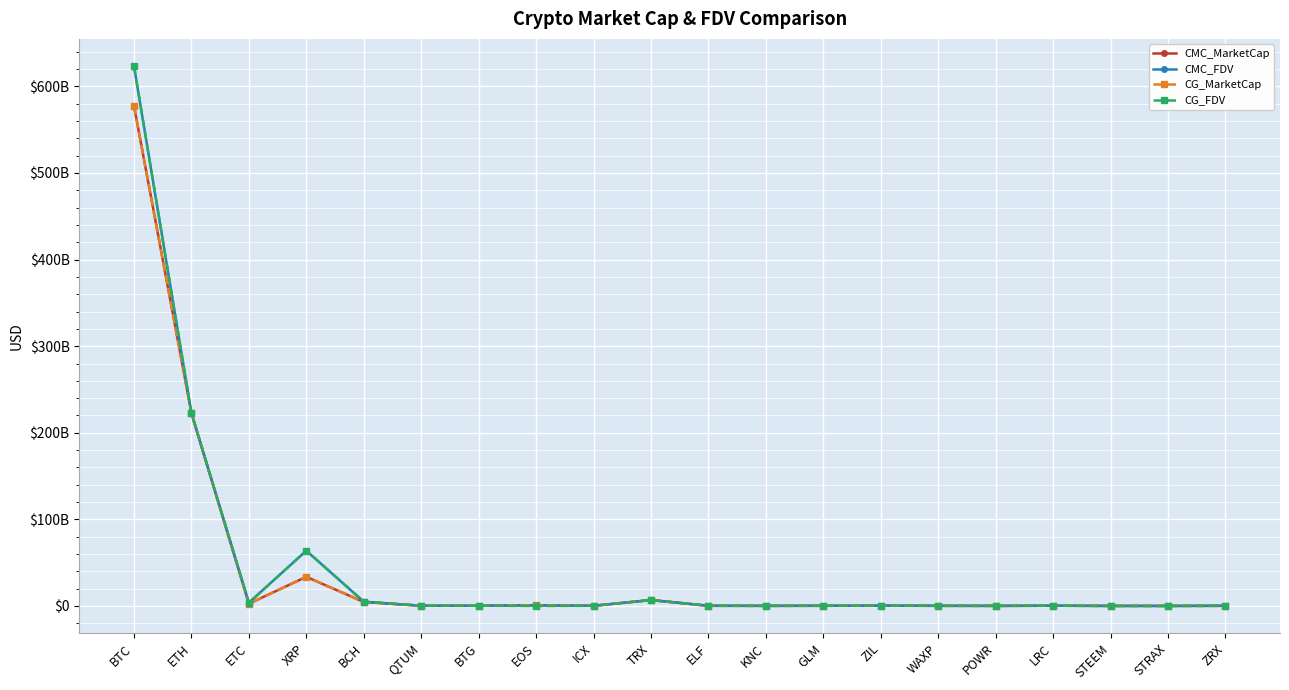

Reading right to left, transcribe all the data shown in this chart.

CMC_MarketCap: ZRX=182252683.5	STRAX=70858853.8	STEEM=80598708.2	LRC=297493848.9	POWR=80505782.0	WAXP=164232504.9	ZIL=318763404.9	GLM=219925393.7	KNC=109679538.3	ELF=177202962.0	TRX=6848538360.4	ICX=204187986.3	EOS=794068257.0	BTG=264280668.1	QTUM=271468985.2	BCH=4598710076.5	XRP=33657734226.5	ETC=2547180582.3	ETH=222812775232.8	BTC=577553070524.9
CMC_FDV: ZRX=215048415.2	STRAX=70858853.8	STEEM=74810371.0	LRC=307093338.0	POWR=157027770.4	WAXP=198241058.9	ZIL=421865282.0	GLM=219925393.7	KNC=162361239.4	ELF=284471093.4	TRX=6848549642.3	ICX=204187986.3	EOS=794068257.0	BTG=316884677.7	QTUM=279415816.6	BCH=4959791774.4	XRP=63816672959.4	ETC=3768987957.6	ETH=222812775232.8	BTC=623519042818.4
CG_MarketCap: ZRX=19983890.0	STRAX=71082652.0	STEEM=81023155.0	LRC=278466055.0	POWR=67549650.0	WAXP=163956560.0	ZIL=337494559.0	GLM=221253490.0	KNC=116750701.0	ELF=131380239.0	TRX=6839343396.0	ICX=204955901.0	EOS=805989046.0	BTG=274305883.0	QTUM=271651620.0	BCH=4604434097.0	XRP=33705402092.0	ETC=2545784180.0	ETH=222613903267.0	BTC=577709108895.0
CG_FDV: ZRX=258342780.0	STRAX=0.0	STEEM=0.0	LRC=307189473.0	POWR=157197169.0	WAXP=185258192.0	ZIL=420795931.0	GLM=221253490.0	KNC=162139823.0	ELF=250611516.0	TRX=6839353224.0	ICX=207233169.0	EOS=0.0	BTG=328905364.0	QTUM=279559011.0	BCH=4965965260.0	XRP=63907053512.0	ETC=3766921742.0	ETH=222613903267.0	BTC=623687115126.0